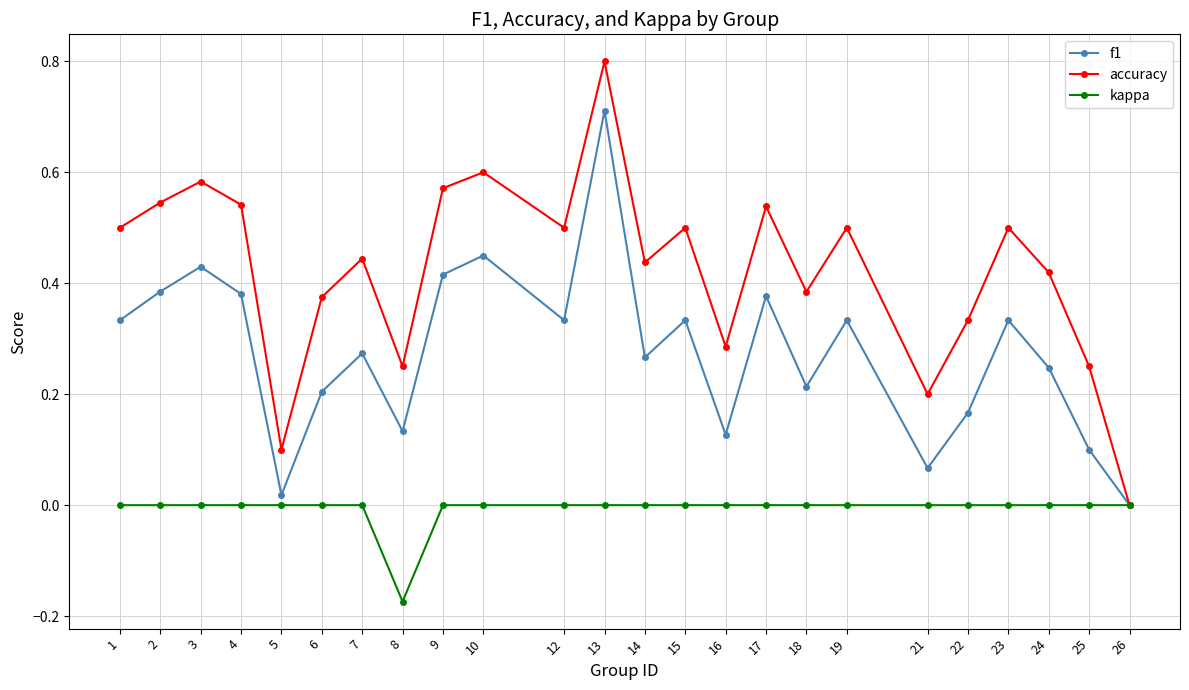

In accuracy, how many points are lower than both neighbors (excluding endpoints)?

7